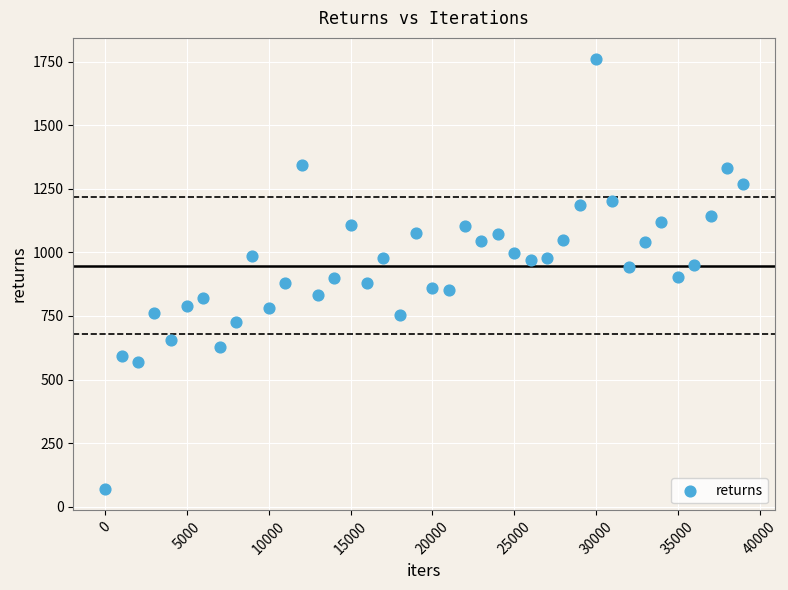

What is the range of Y values (max minus min)?

1689